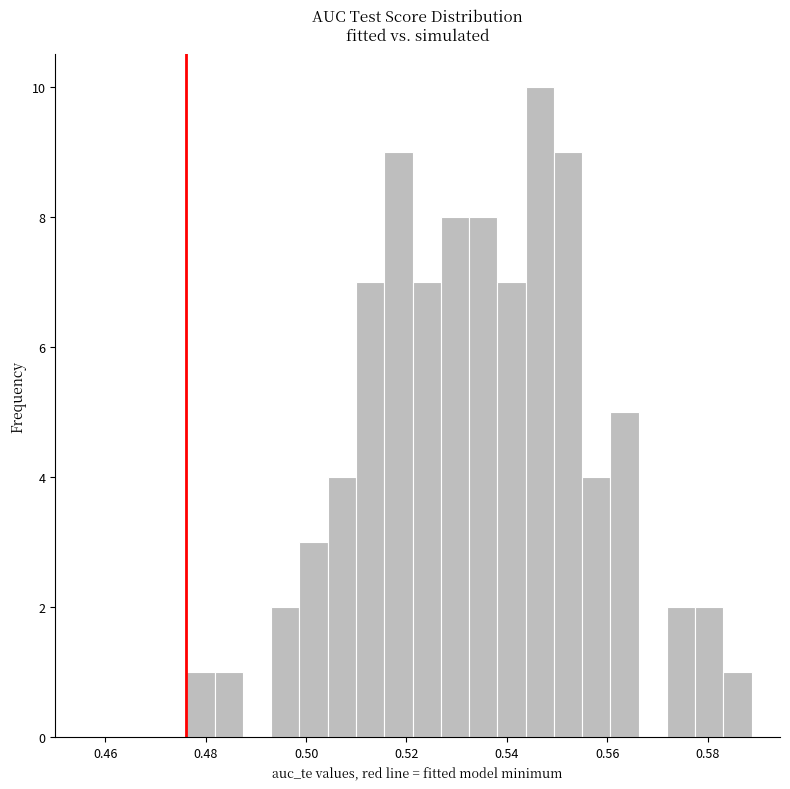

Read against the x-axis, roughly where is the centre of the tallest bar?

0.546